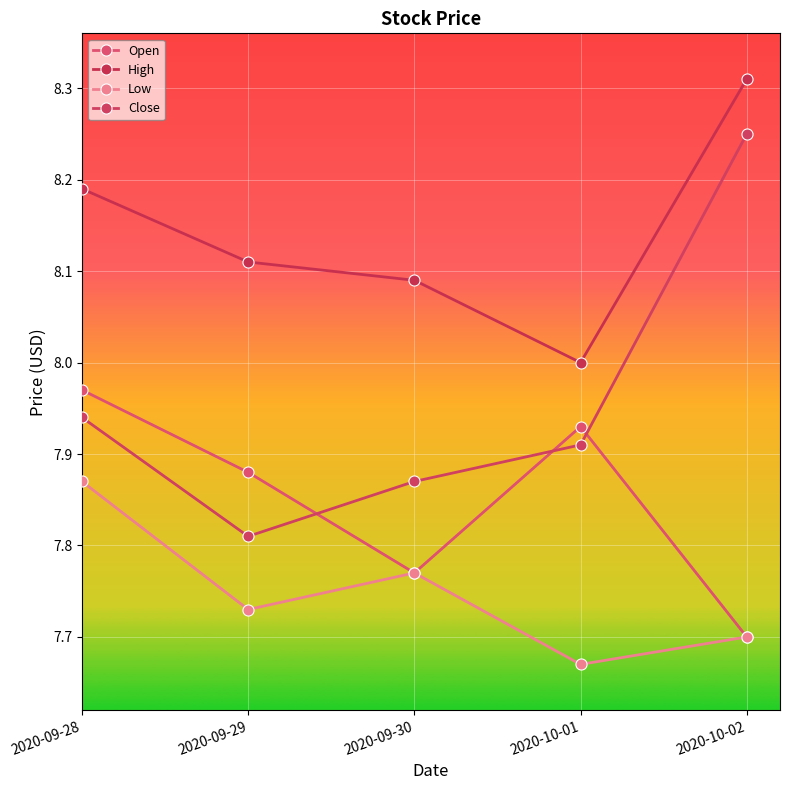

What is the approximate value of Open at 2020-09-28?

8.0